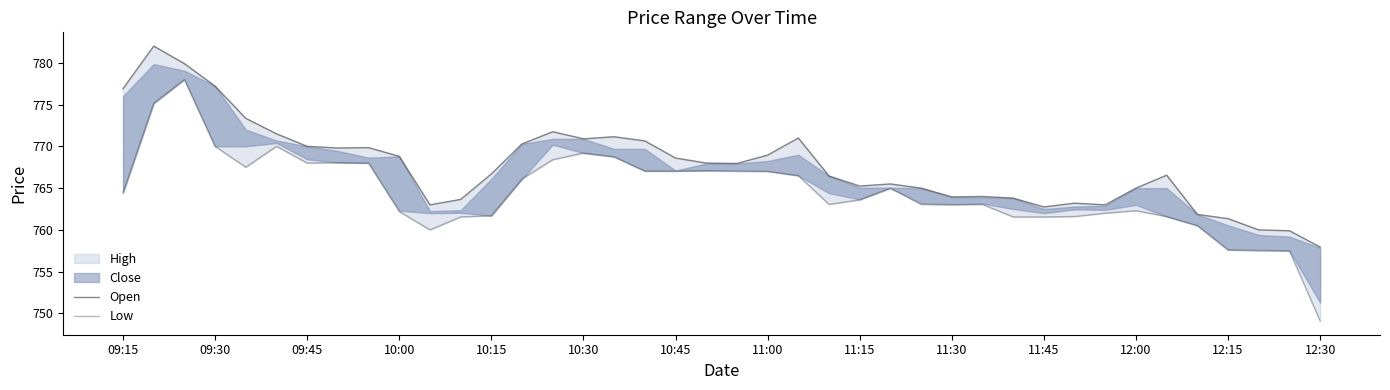

What is the lowest value of the Low series?

749.1